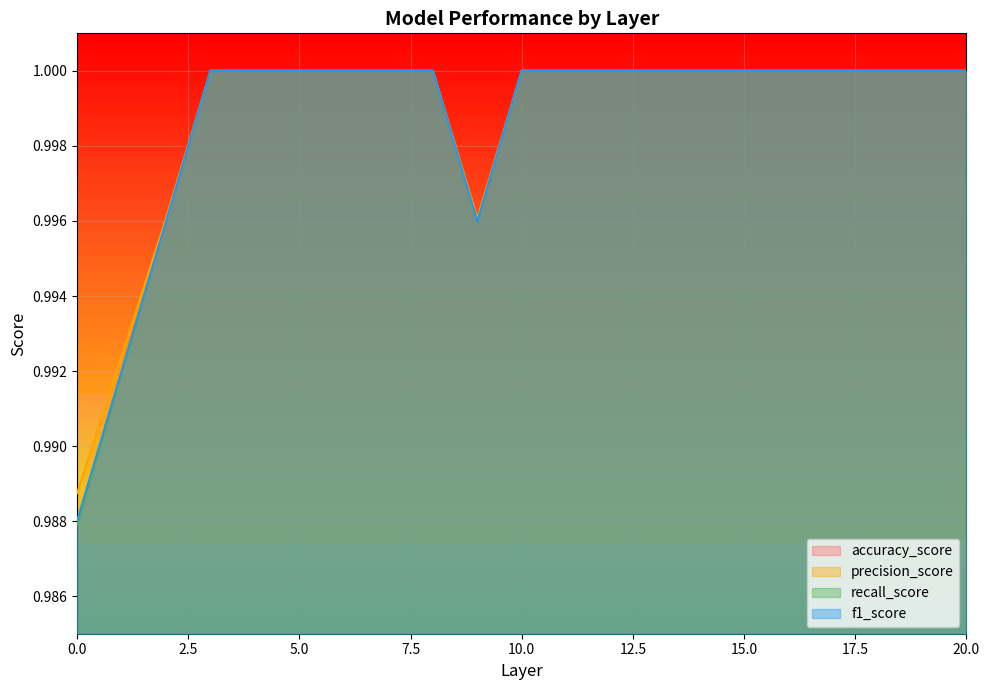

Which has a higher value, 8 or 9?

8